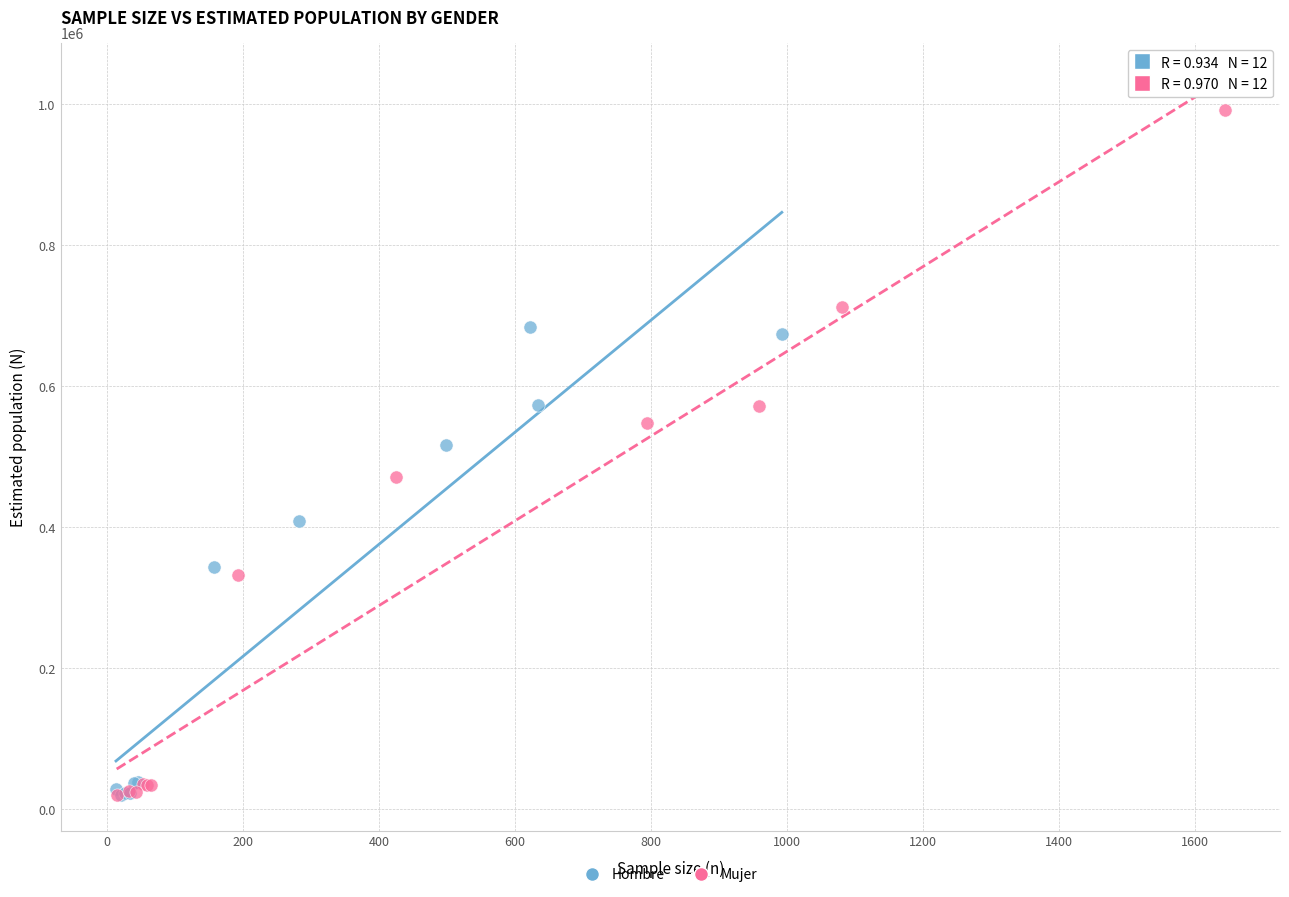

Which series contains the highest Y value?

Mujer